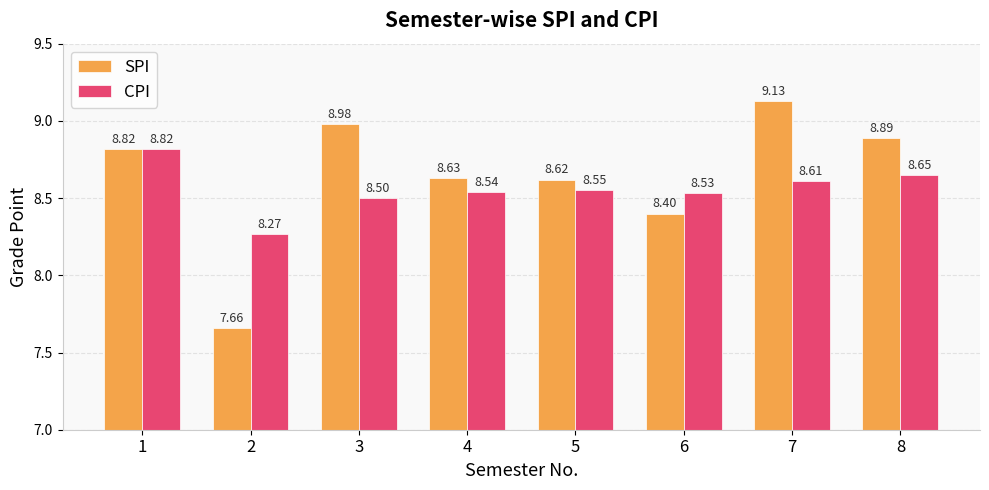

Rank the series by their maximum value, from highest to lowest.

SPI, CPI